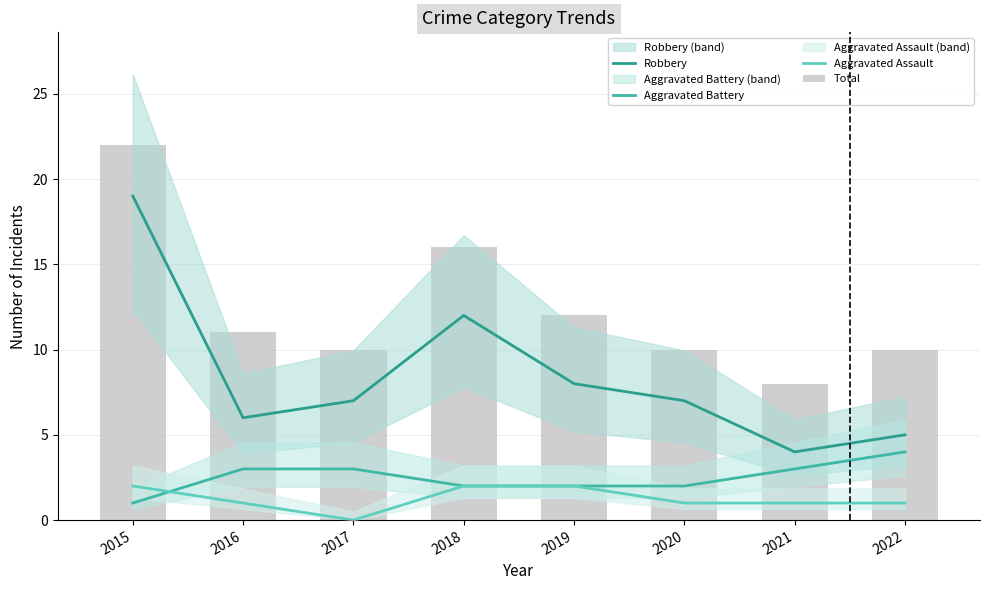

What is the maximum value for Aggravated Battery?

4